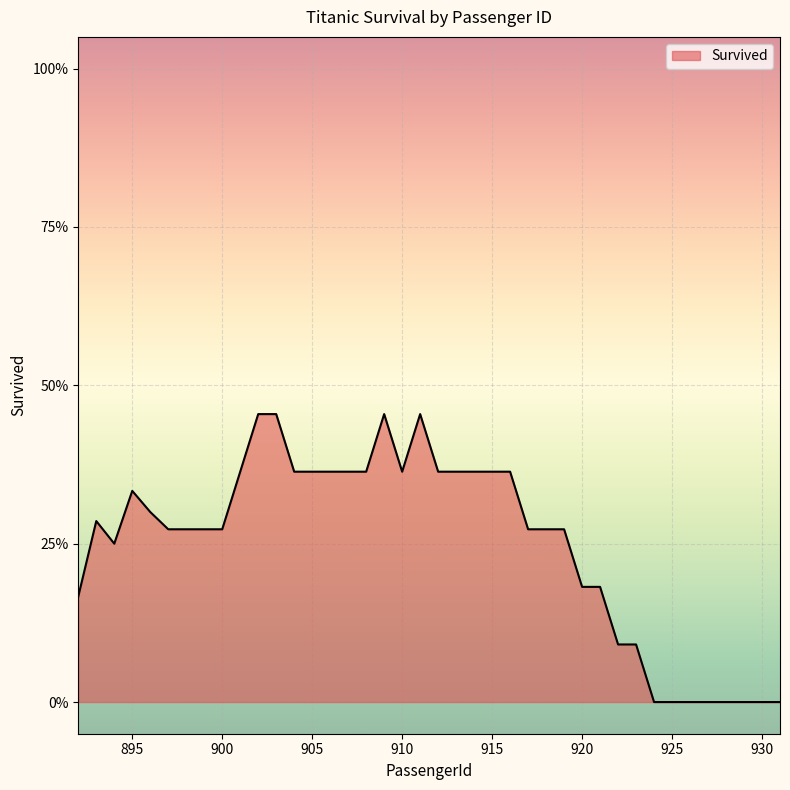

Does the chart have visible grid lines?

Yes